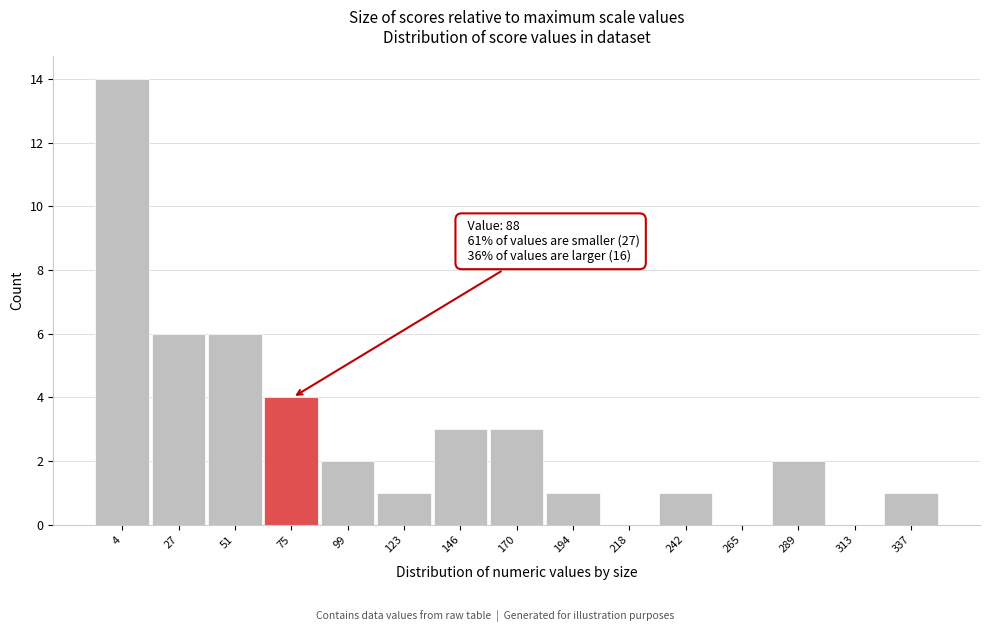

Reading left to right, transcribe all the data shown in this chart.

4=14	27=6	51=6	75=4	99=2	123=1	146=3	170=3	194=1	218=0	242=1	265=0	289=2	313=0	337=1